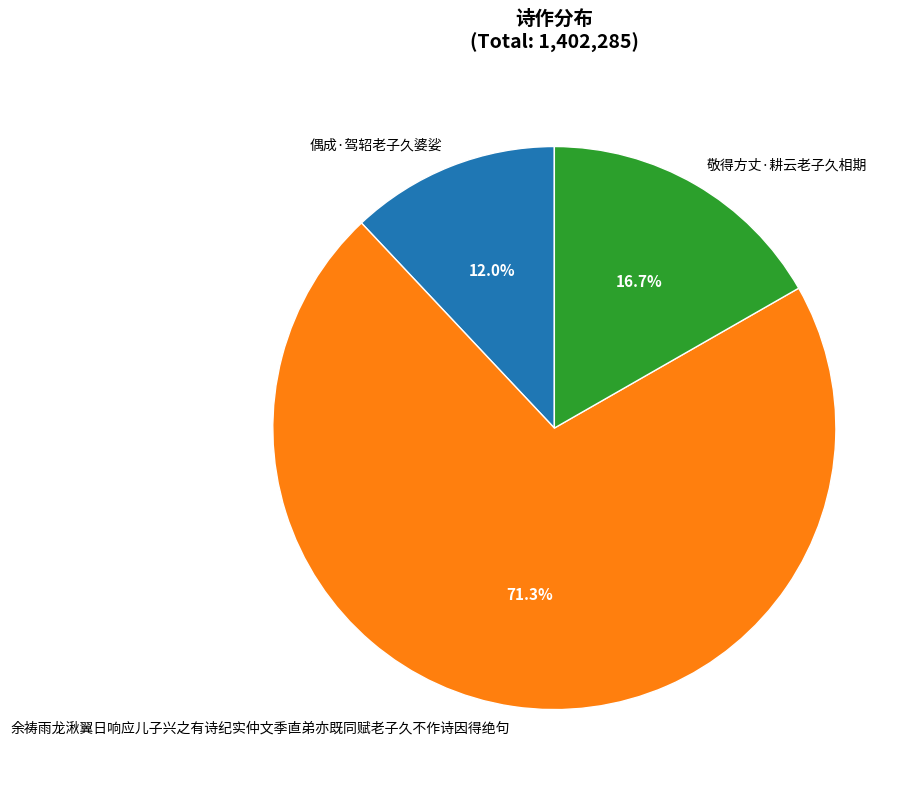

Rank the categories by value from highest to lowest.

余祷雨龙湫翼日响应儿子兴之有诗纪实仲文季直弟亦既同赋老子久不作诗因得绝句, 敬得方丈·耕云老子久相期, 偶成·驾轺老子久婆娑